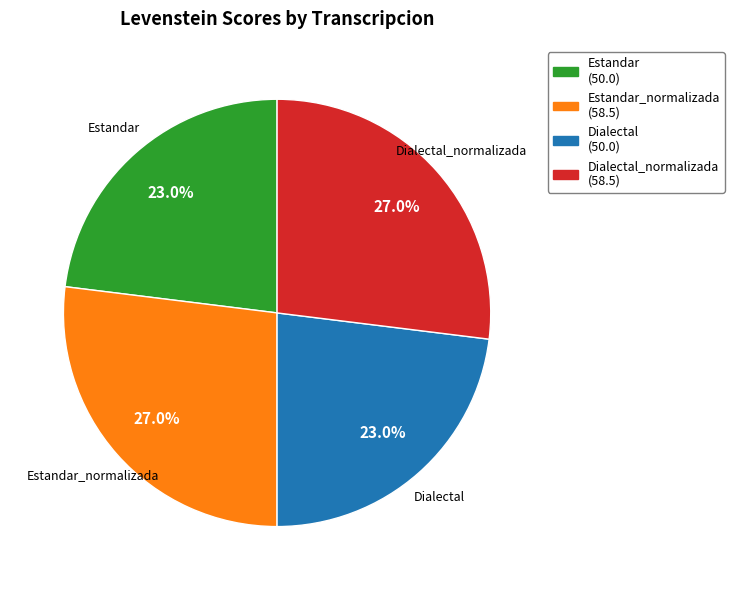

How much of the chart is everything except Dialectal (50.0)?

77.0%